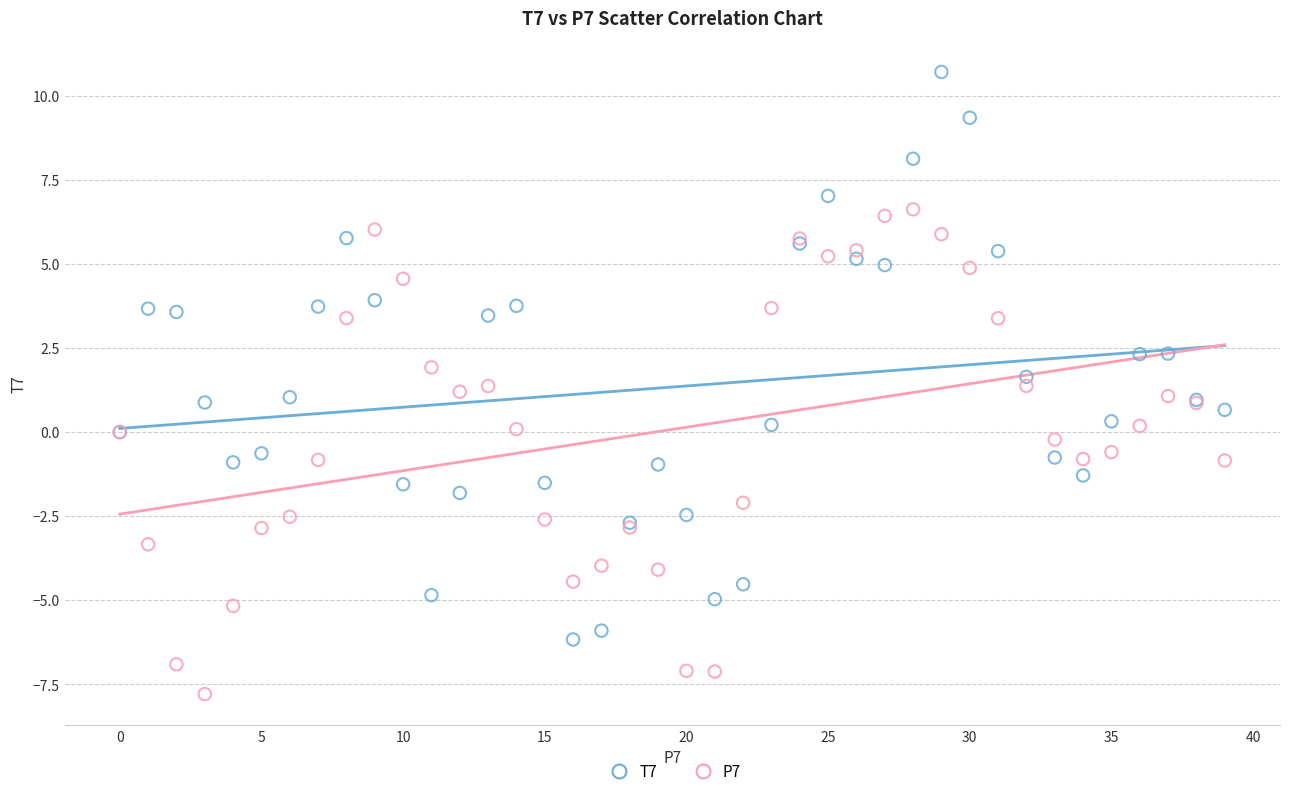

Which series has the widest spread of Y values?

T7